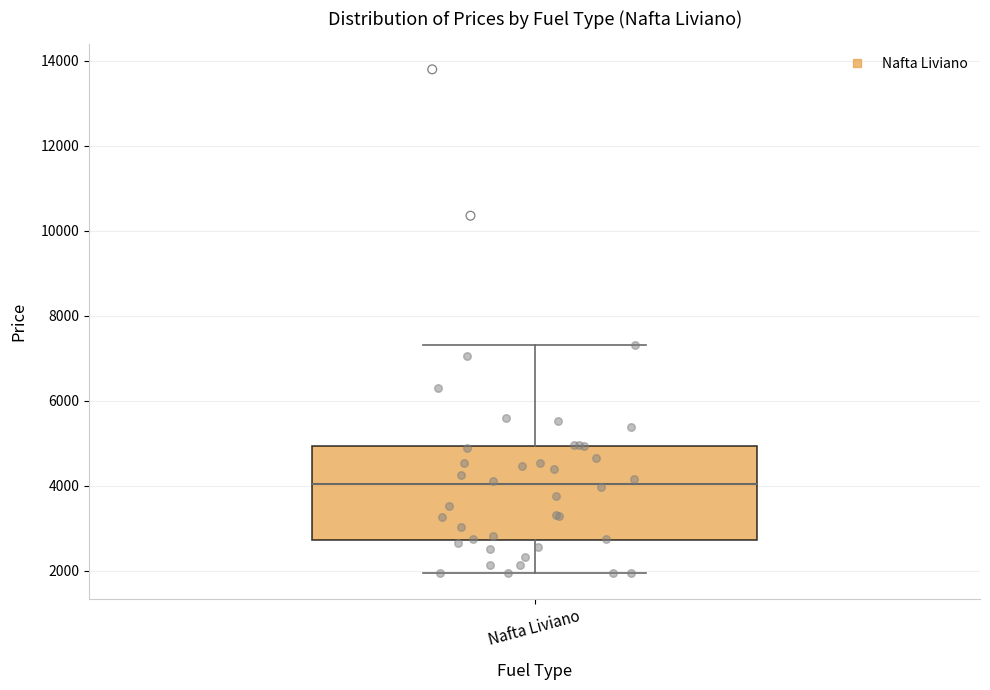

Transcribe this box plot: give where the median line is, the range the box spans, and where the two whiskers end, as read against the y-axis. The values are not printed on the chart, so give them approximately, as read against the axis.

median 4000, box 2800 to 5000, whiskers 2000 to 7400